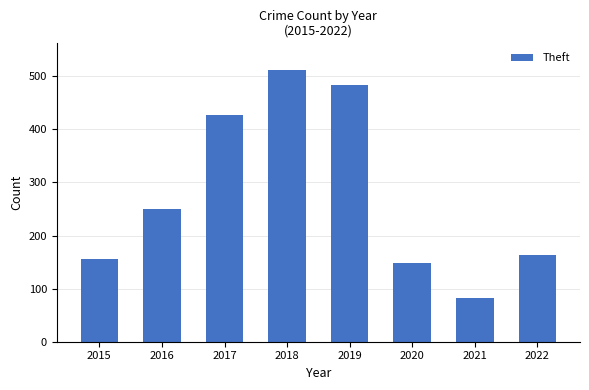

The chart shows a value of 164 at 2022. True or false?

True